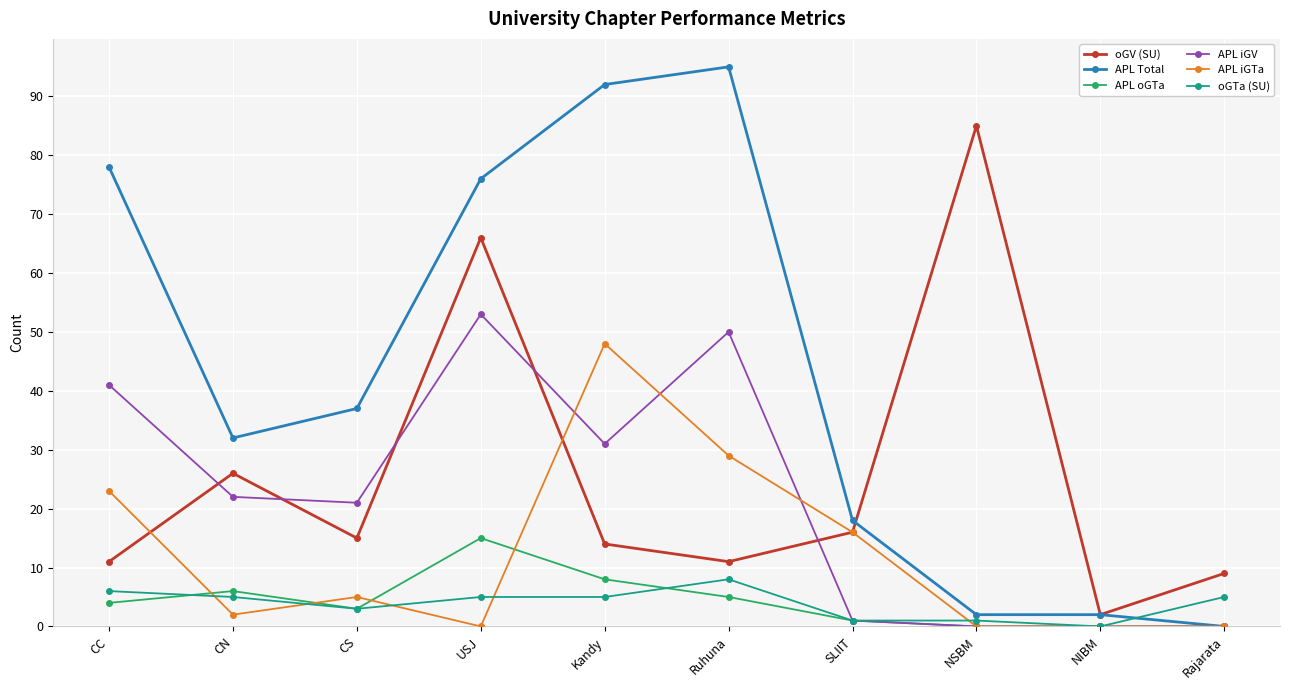

At which label does APL iGTa first exceed 5?

CC